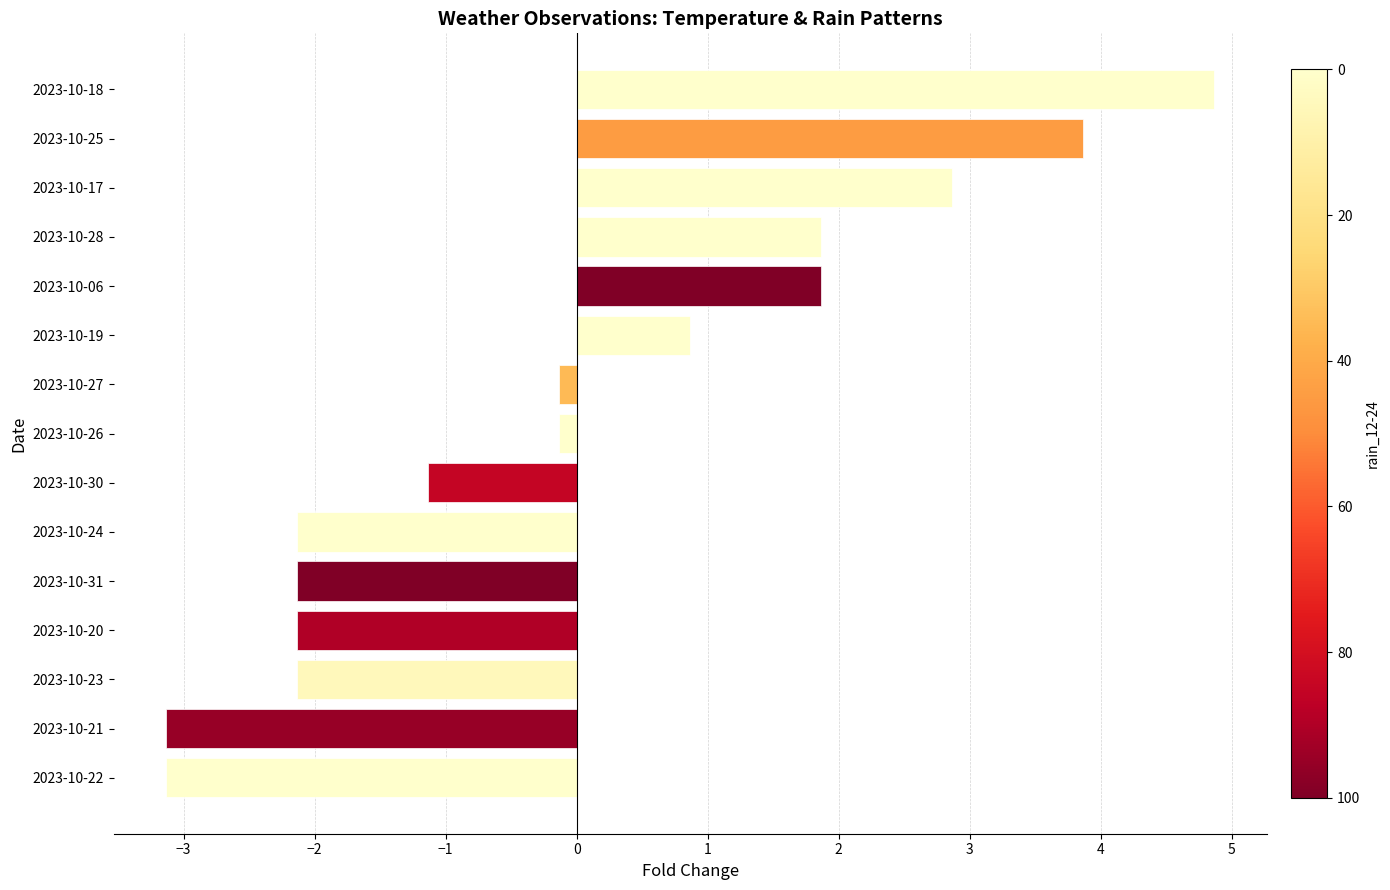

Is it true that the value at 2023-10-31 is -3.5?

False